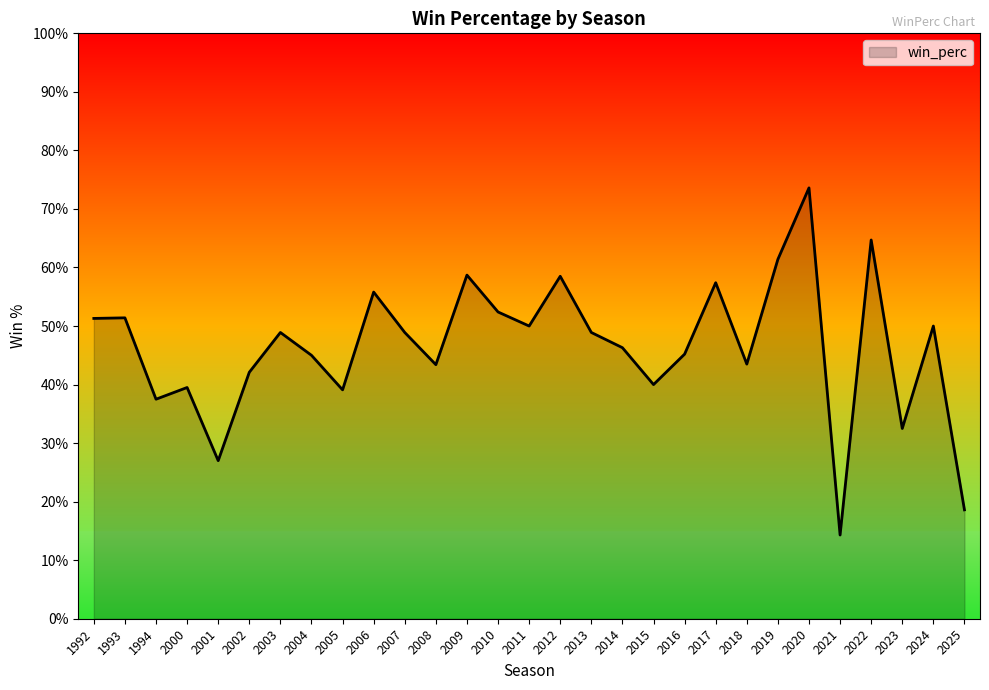

Is this an area chart (filled region under the line)?

Yes